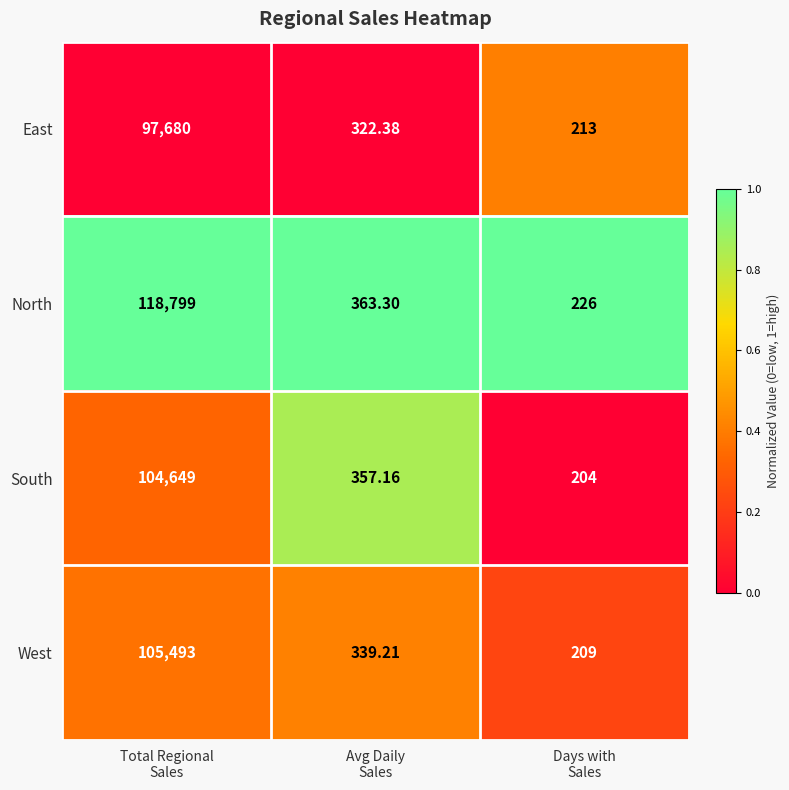

Which series has the largest total across all categories?

North